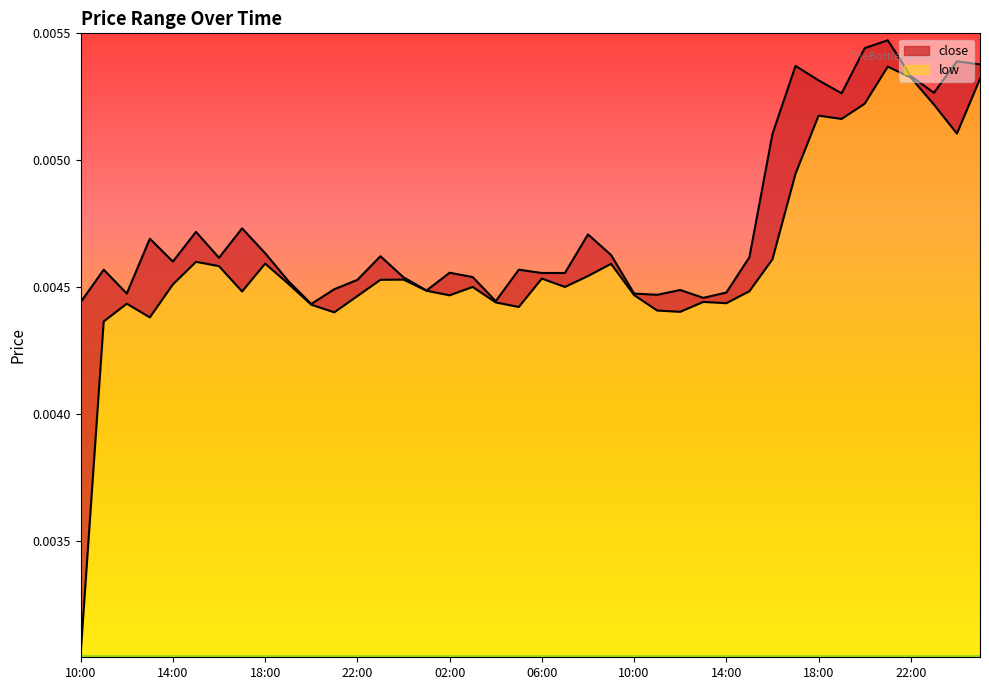

List the series in order of their peak value, highest first.

close, low